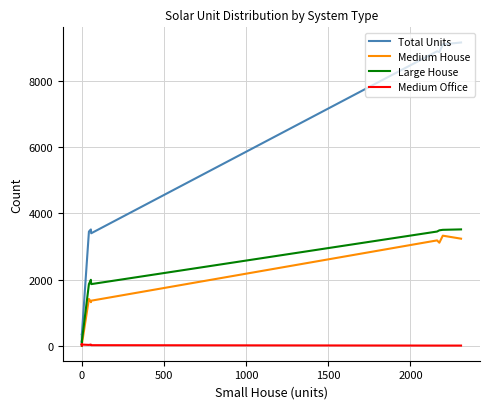

What is the maximum value for Total Units?

9178